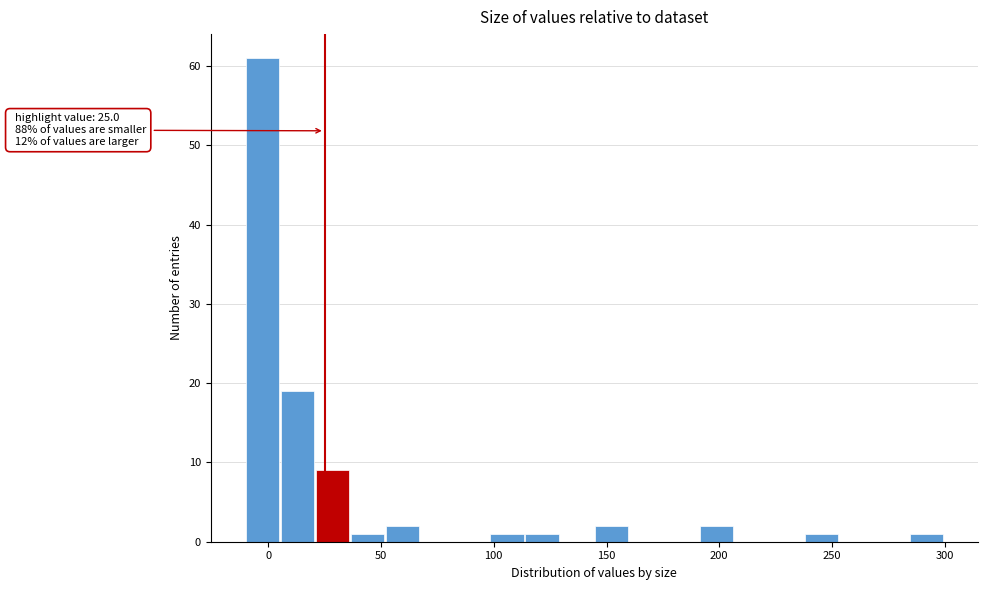

Around what value on the x-axis is the tallest bar? Give the approximate position of its centre, as read against the axis.

-5